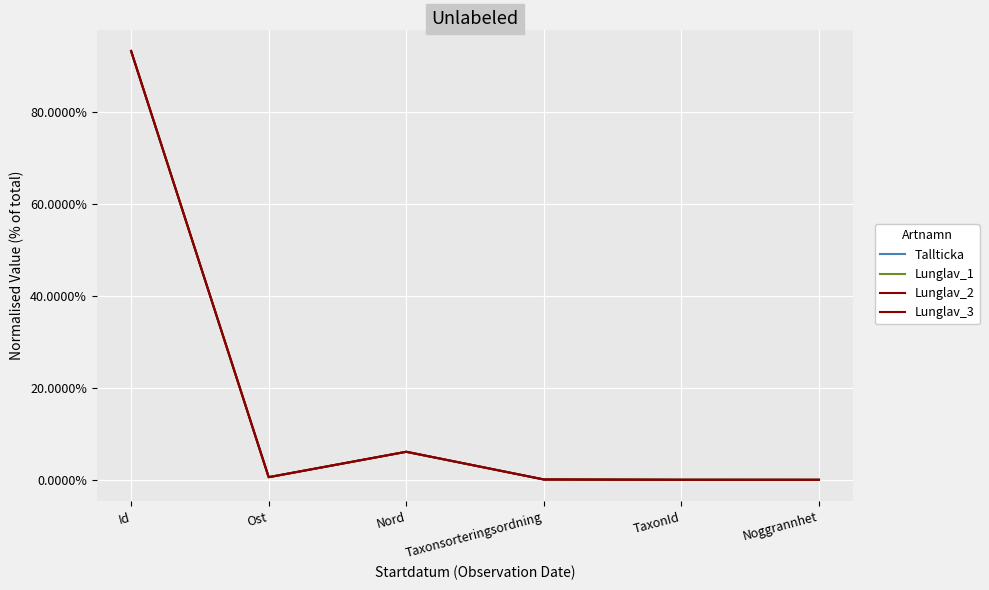

Where do Lunglav_2 and Lunglav_1 first cross each other?

Ost and Nord